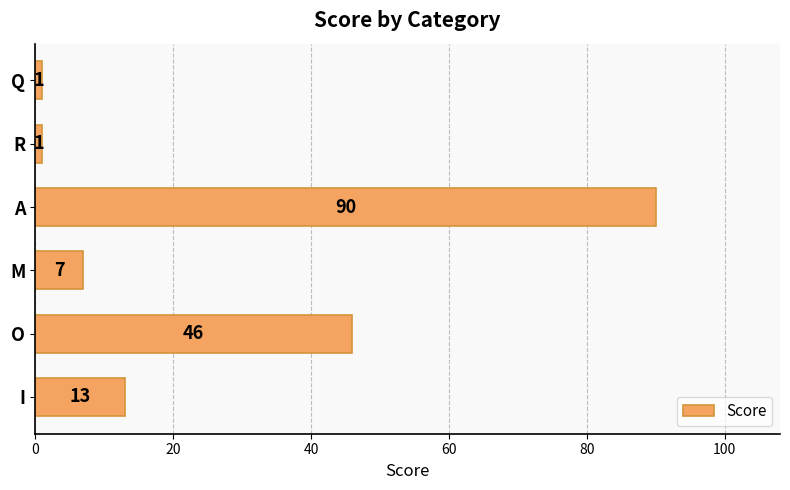

Which has a higher value, O or Q?

O